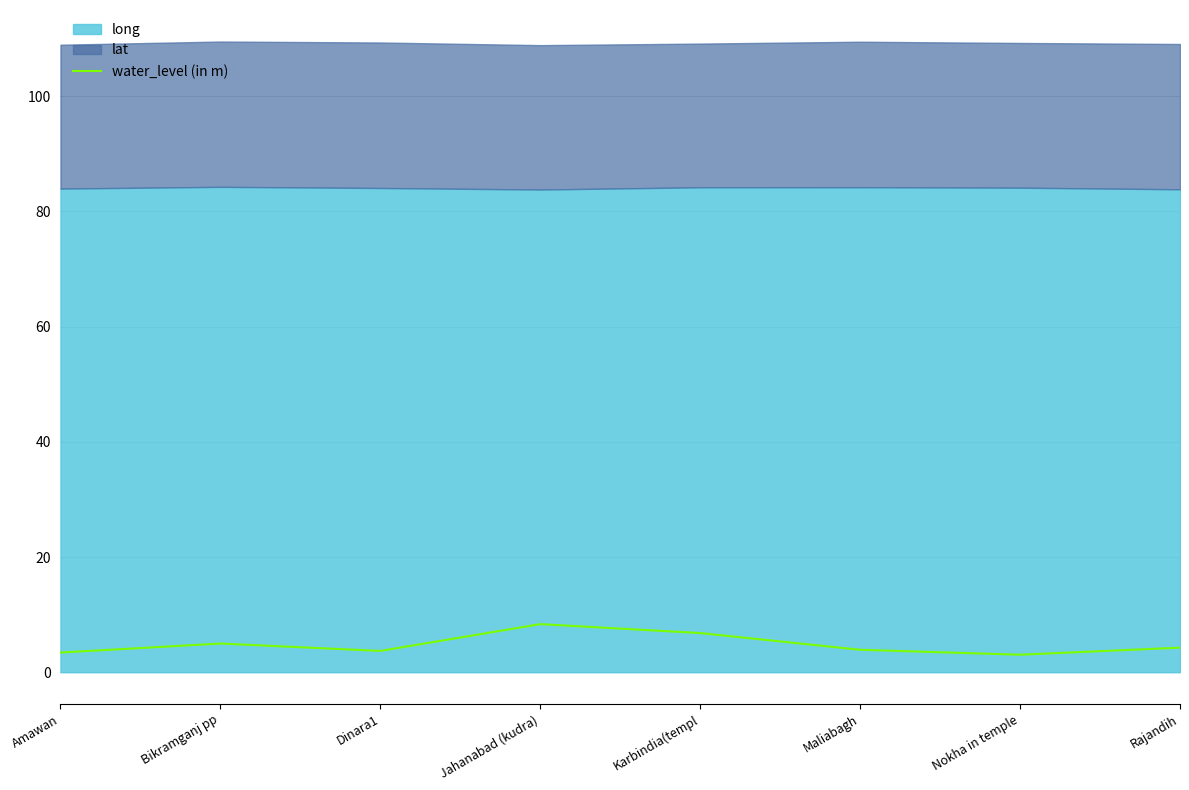

The chart shows a value of 5.9 at Amawan. True or false?

False